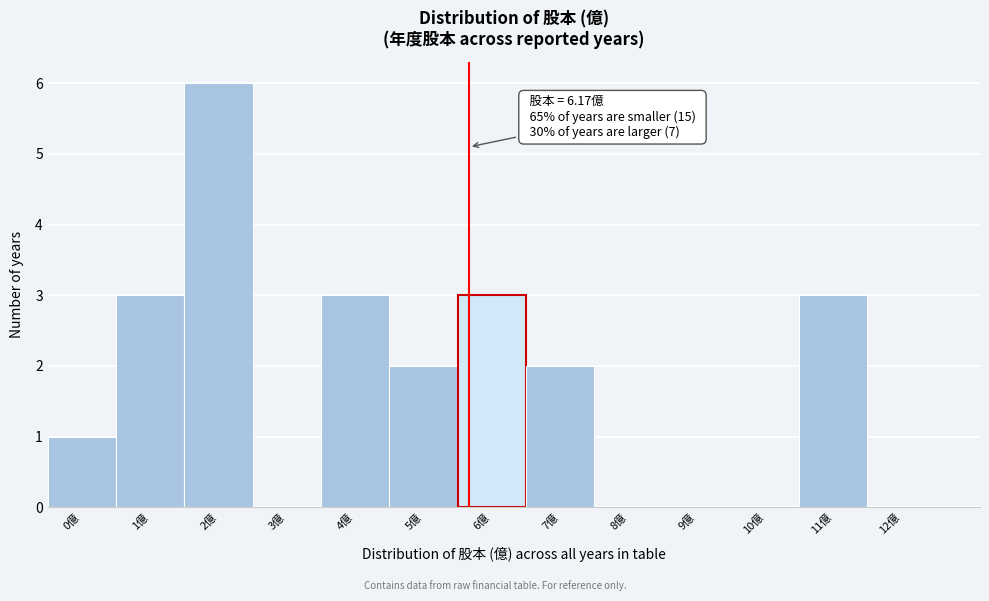

Reading left to right, extract all data points from this chart.

0億=1	1億=3	2億=6	3億=0	4億=3	5億=2	6億=3	7億=2	8億=0	9億=0	10億=0	11億=3	12億=0